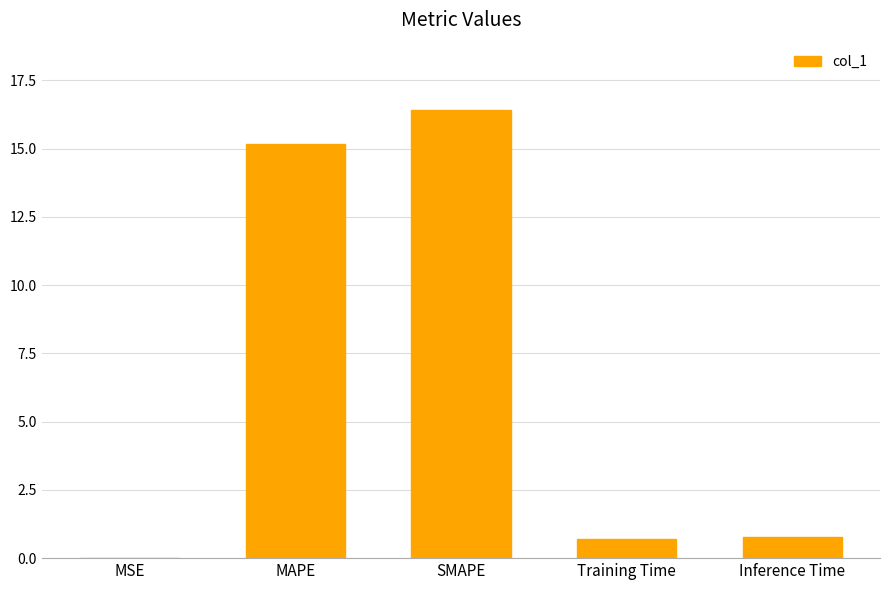

The chart shows a value of 5.0 at SMAPE. True or false?

False